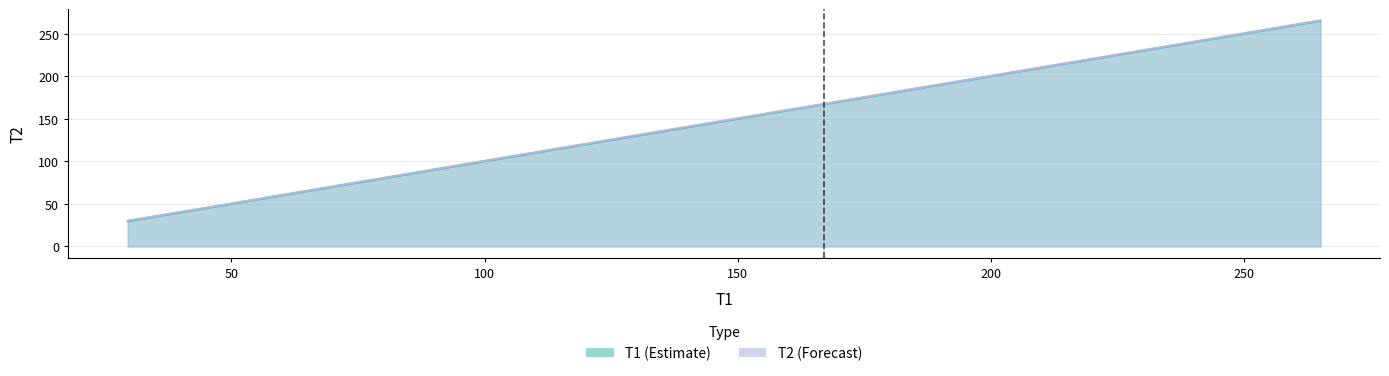

What is the difference between the second highest and minimum values in the T2 series?

234.8